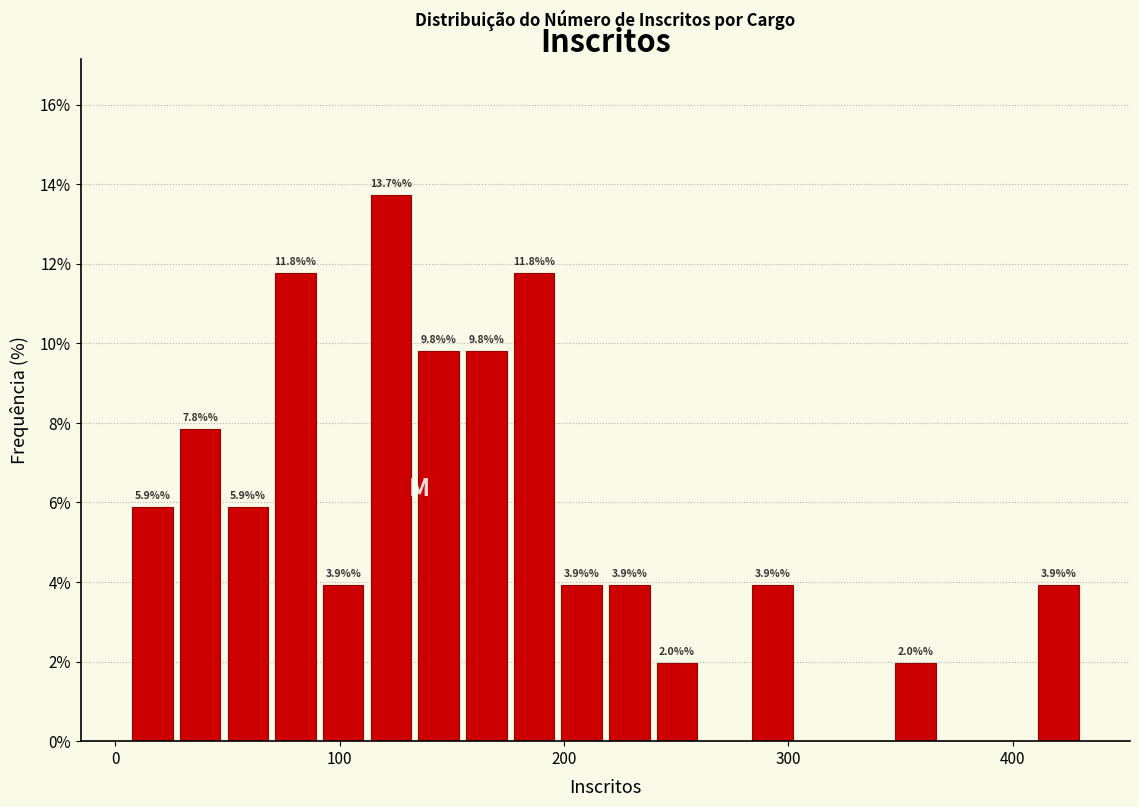

Read against the x-axis, roughly where is the centre of the tallest bar?

120